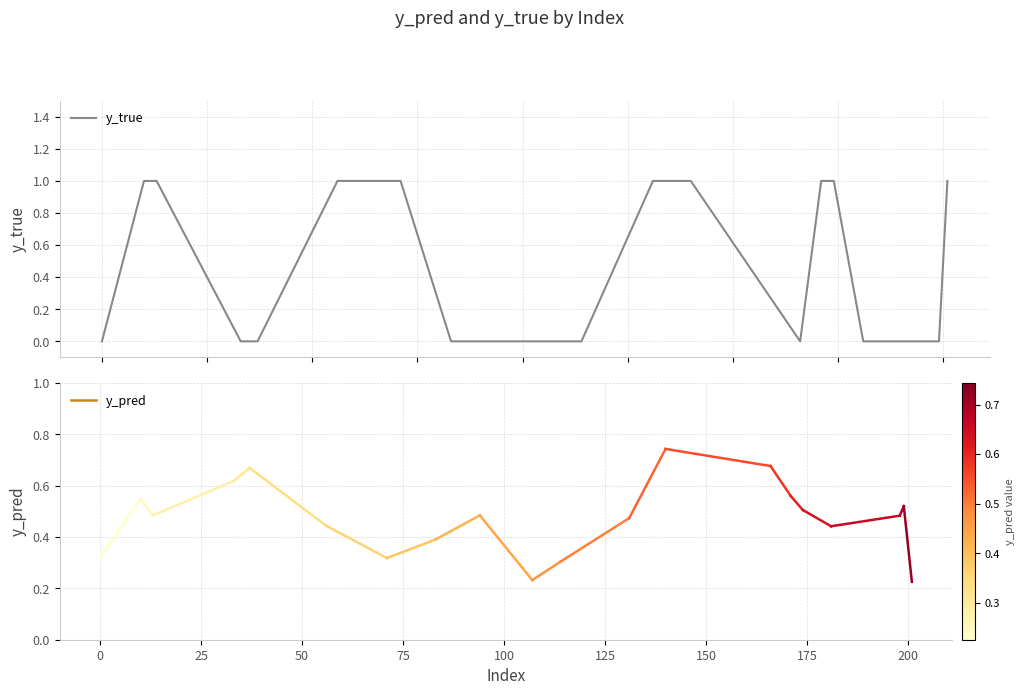

How many distinct data groups are displayed?

1